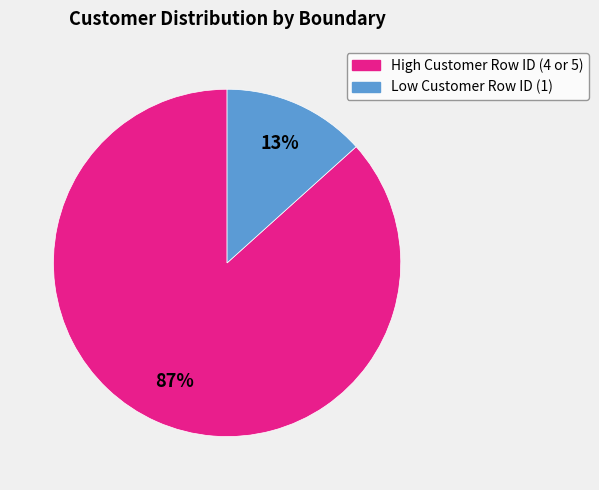

Is there any slice that represents more than half of the pie?

Yes